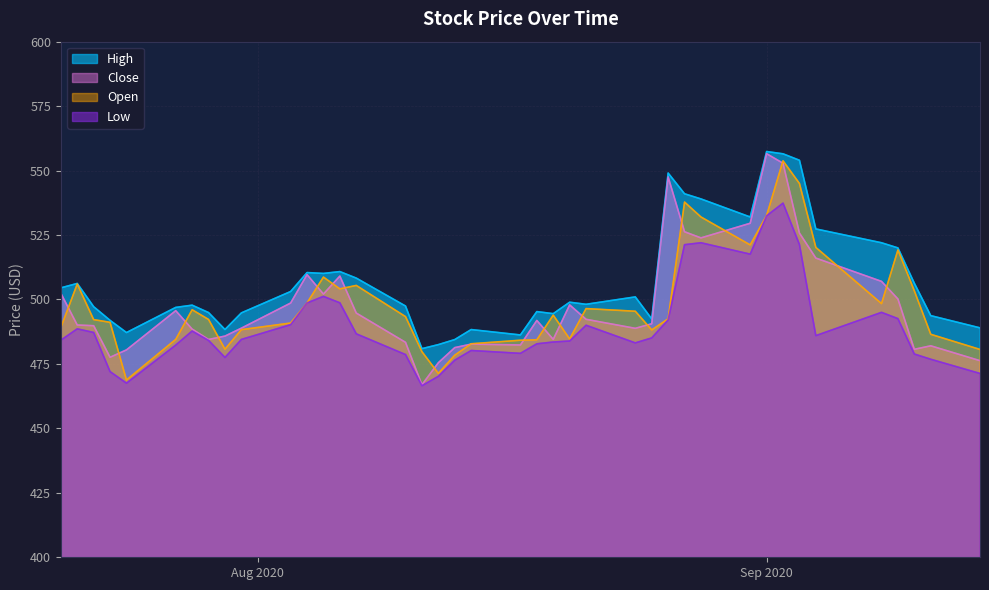

Which series has the largest total across all categories?

High